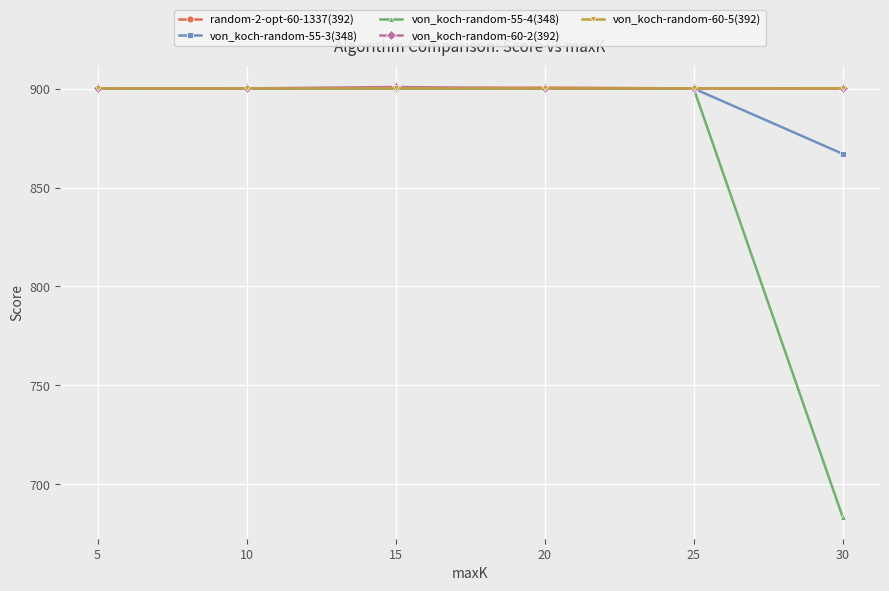

Where do random-2-opt-60-1337(392) and von_koch-random-60-5(392) first cross each other?

15 and 20